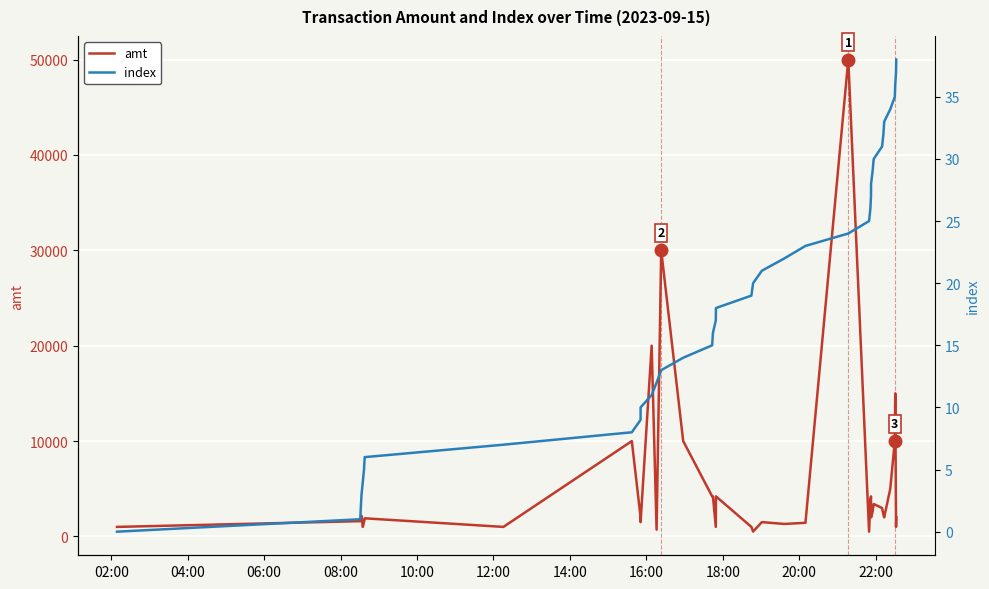

Reading right to left, extract all data points from this chart.

amt: 2000.0	1000.0	15000.0	10000.0	5000.0	2000.0	2300.0	2980.0	3400.0	2600.0	2000.0	4200.0	3800.0	500.0	50000.0	1430.0	1310.0	1500.0	510.0	1000.0	4200.0	1000.0	4200.0	4200.0	10000.0	30000.0	710.0	20000.0	1499.0	2000.0	9998.0	1000.0	1900.5	1500.0	1000.0	2153.0	1600.0	1601.6	1000.0
index: 38.0	37.0	36.0	35.0	34.0	33.0	32.0	31.0	30.0	29.0	28.0	27.0	26.0	25.0	24.0	23.0	22.0	21.0	20.0	19.0	18.0	17.0	16.0	15.0	14.0	13.0	12.0	11.0	10.0	9.0	8.0	7.0	6.0	5.0	4.0	3.0	2.0	1.0	0.0